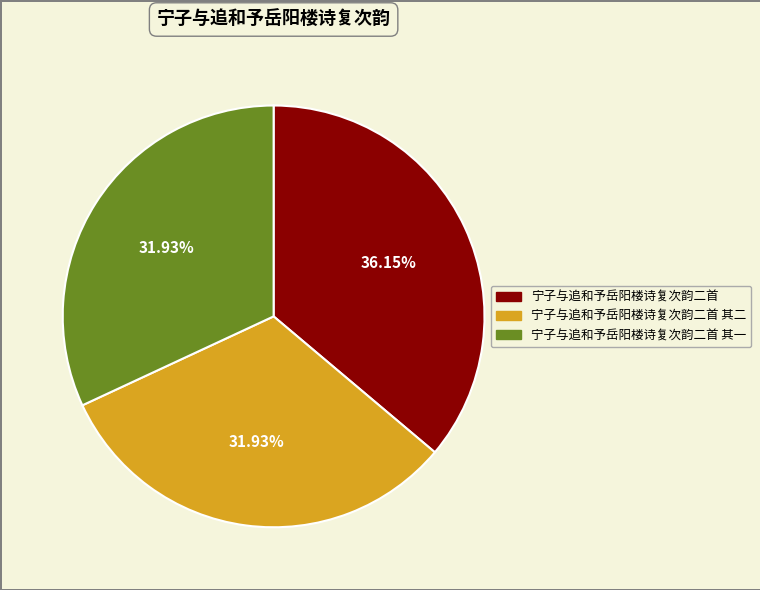

Which category has the biggest portion of the pie?

宁子与追和予岳阳楼诗复次韵二首